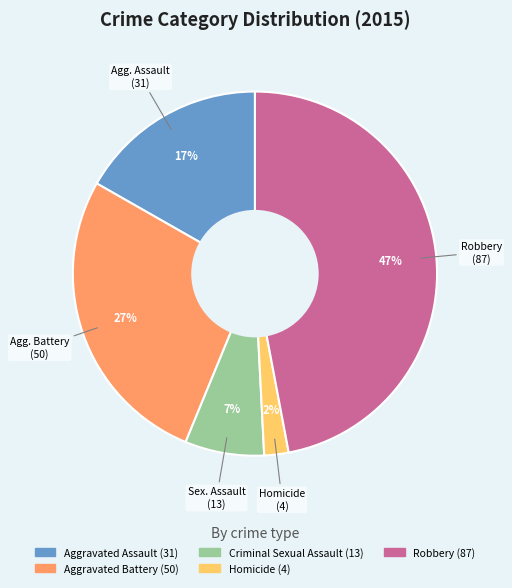

Count the number of slices in the pie.

5